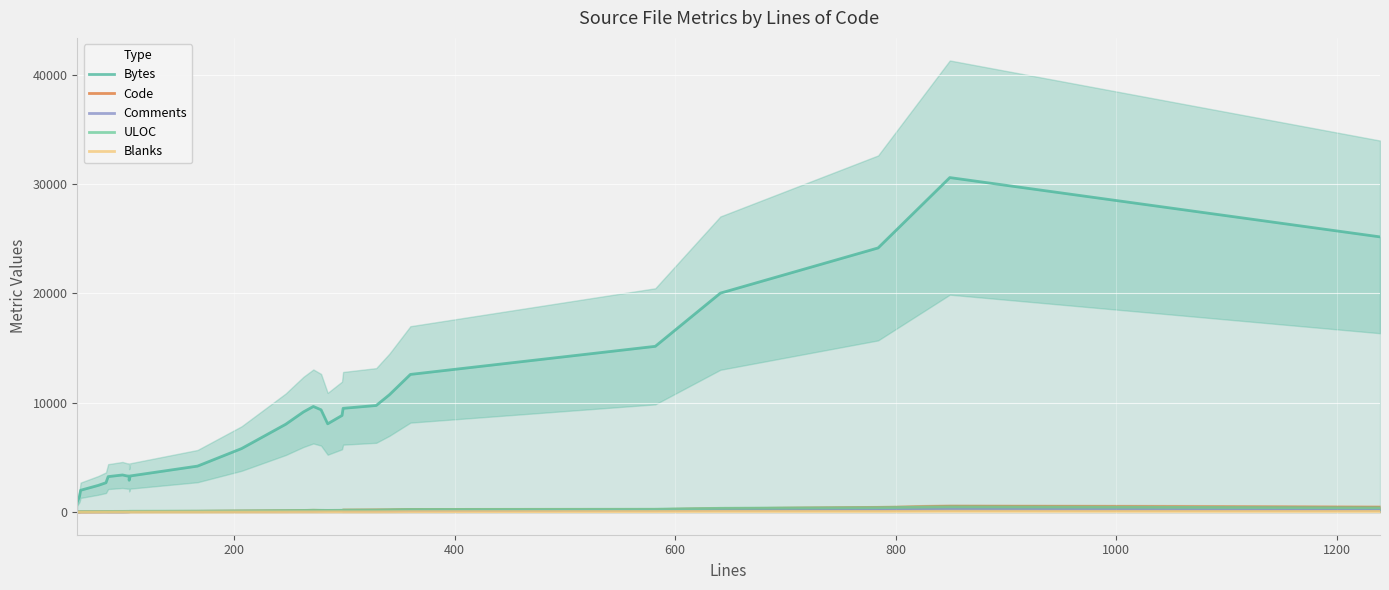

Which series has the widest spread of values?

Bytes